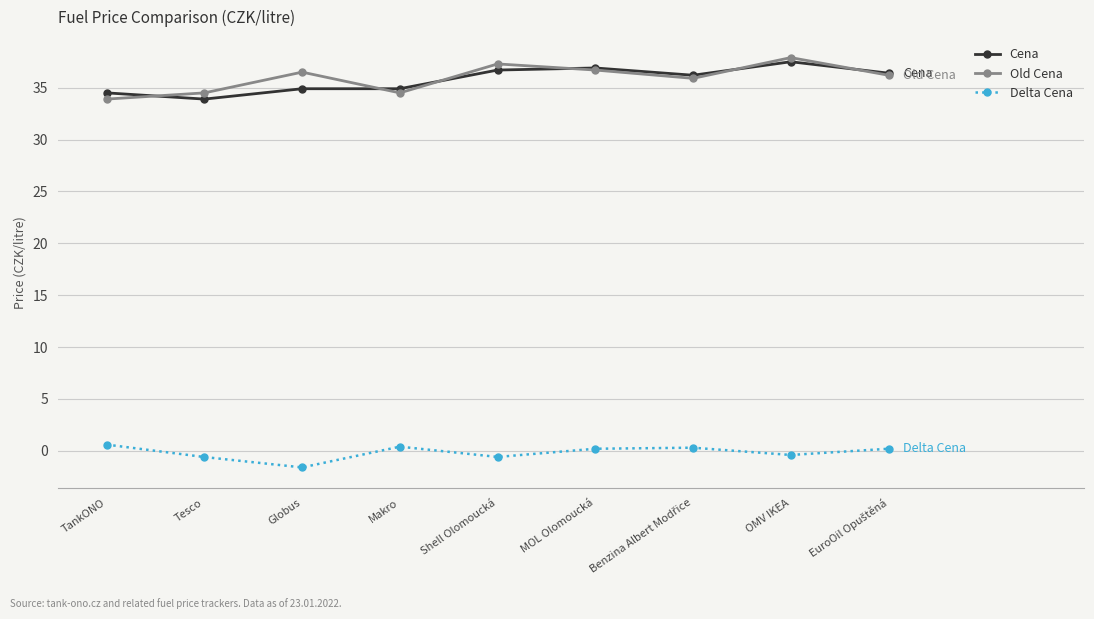

Is the value of Old Cena at Globus greater than the value of Cena at OMV IKEA?

No